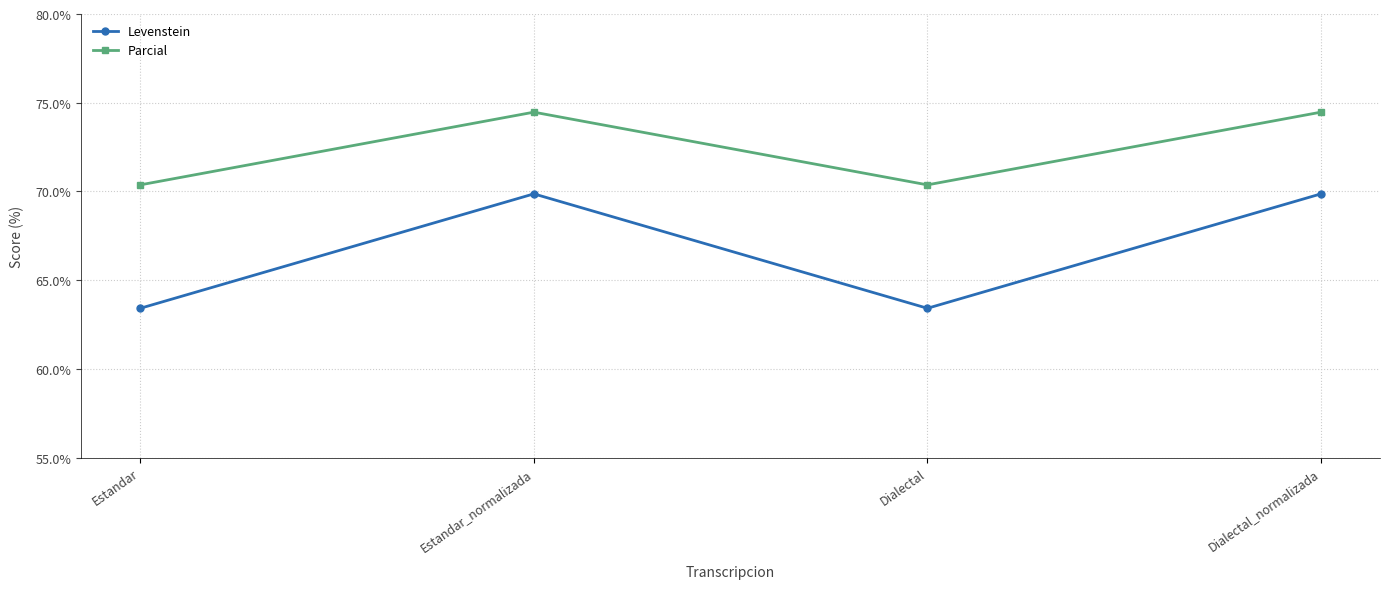

What is the total value across all series at Estandar?

133.8